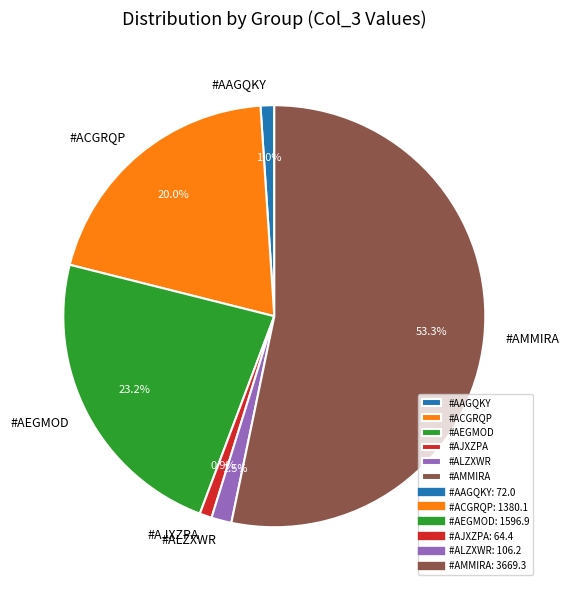

Combined, do #ACGRQP and #AAGQKY account for over 50%?

No